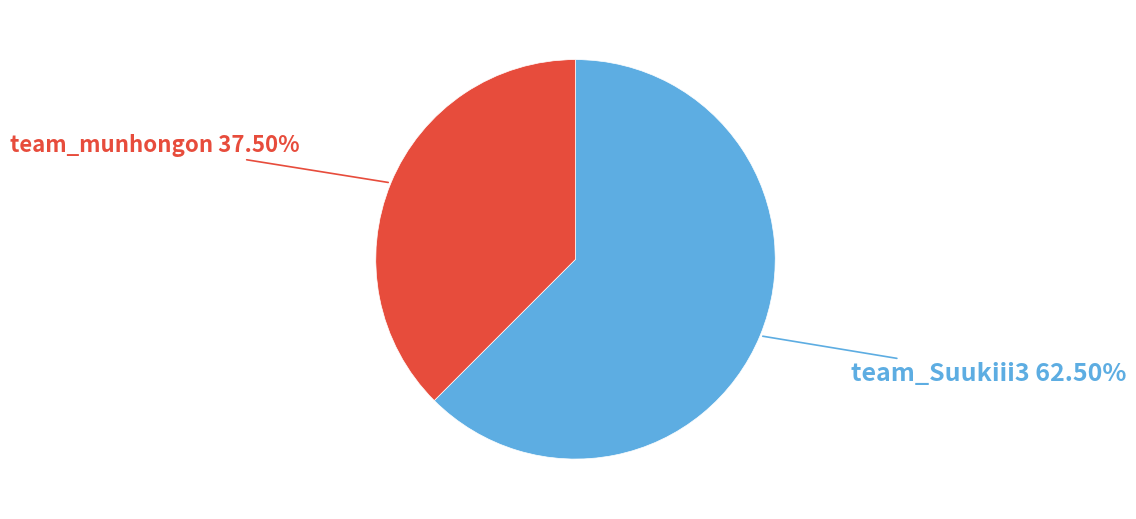

Is there a majority slice in this chart?

Yes